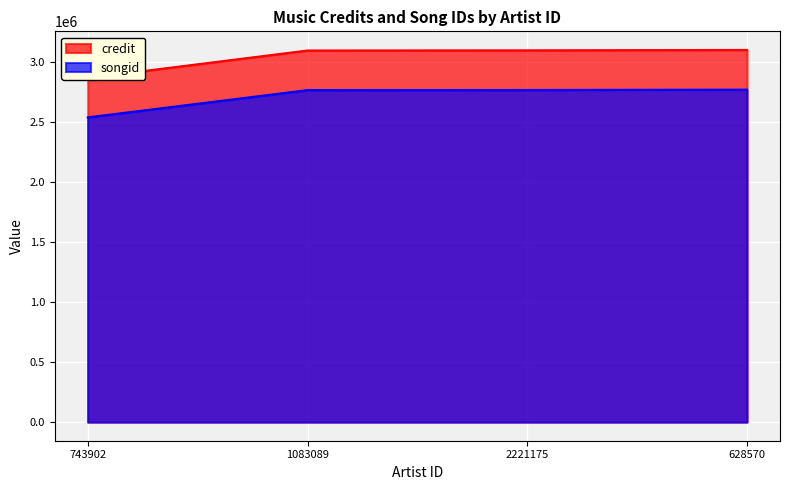

How many data points in songid are above 2768497?

1